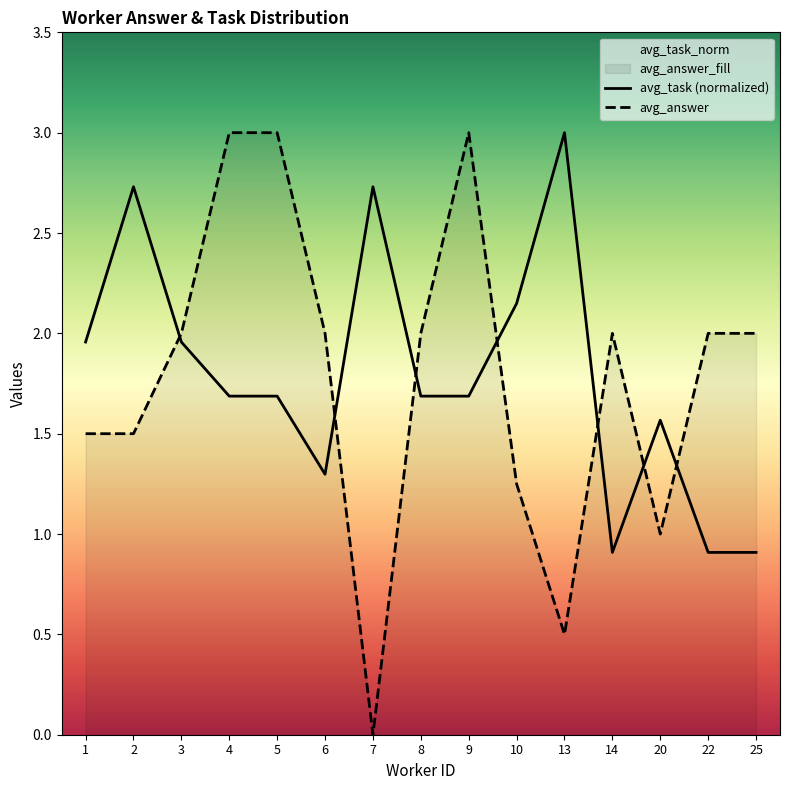

How many data points does each series have?

15